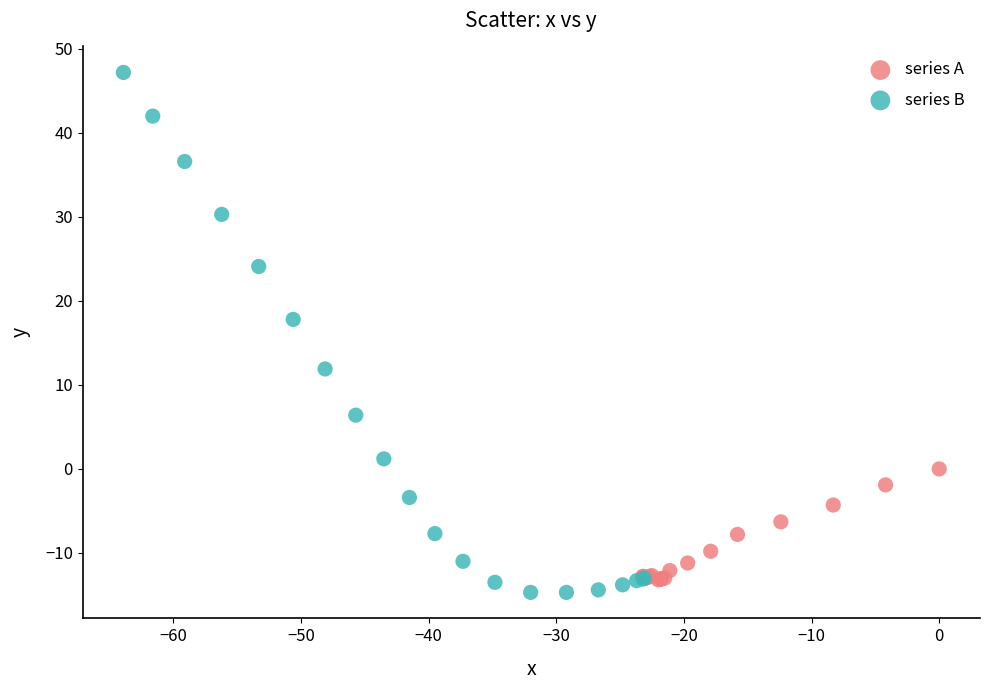

Which series contains the highest Y value?

series B